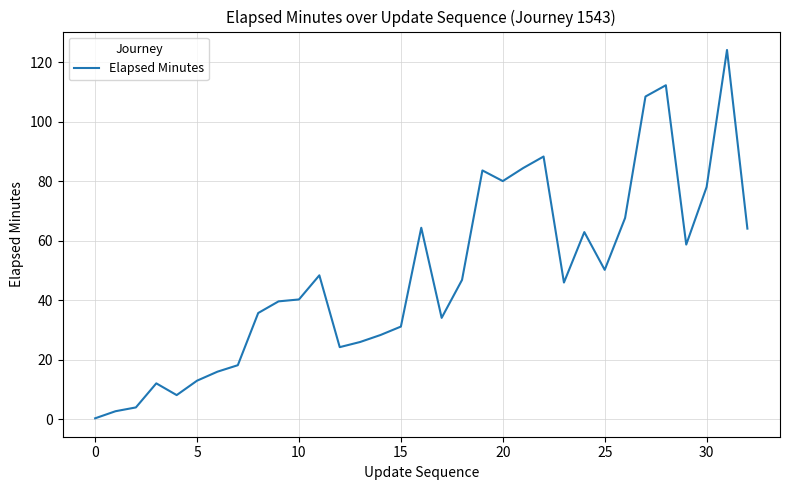

What is the difference between the maximum and minimum values?

123.8